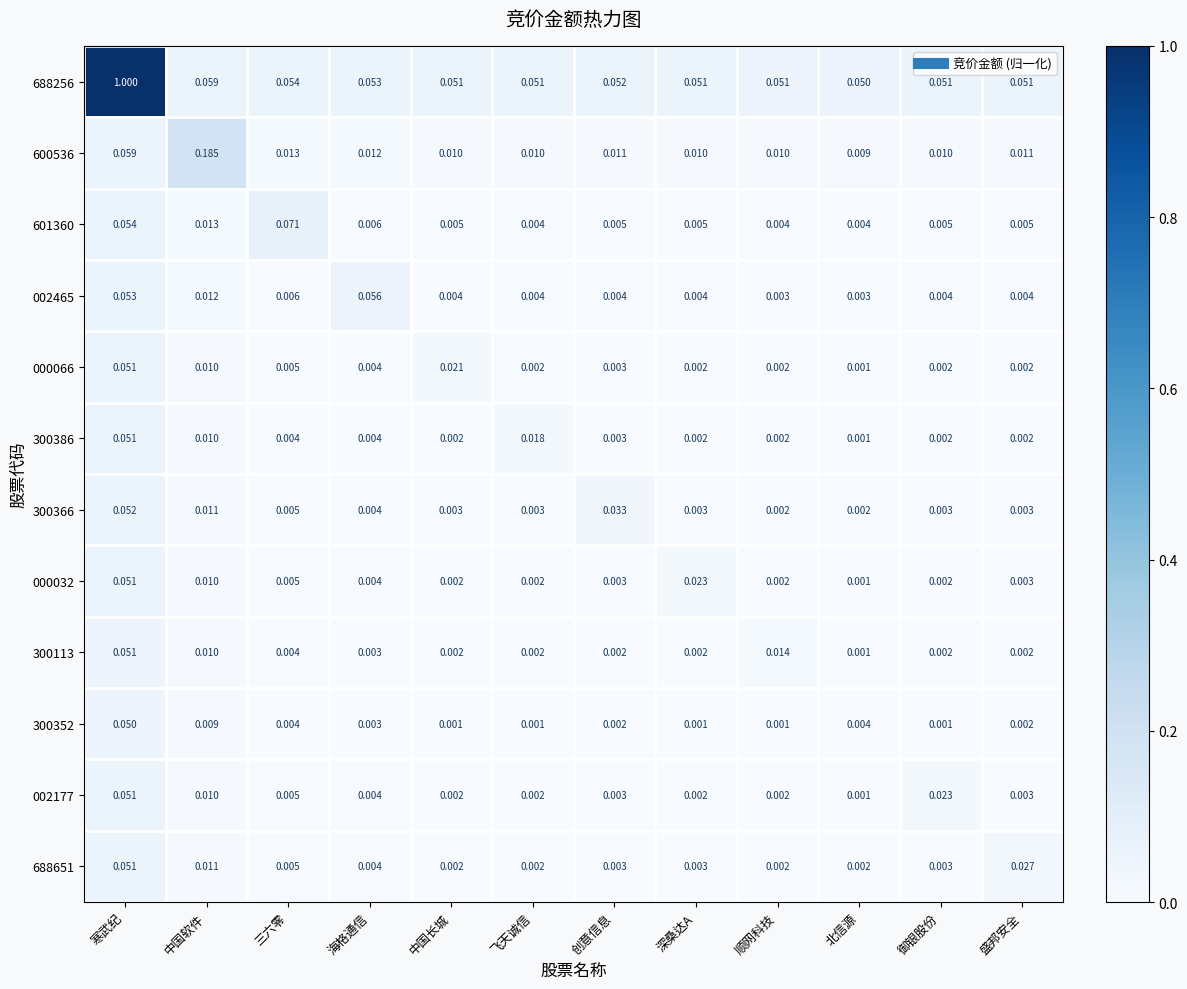

Where is 002177 nearest to the value 0?

北信源